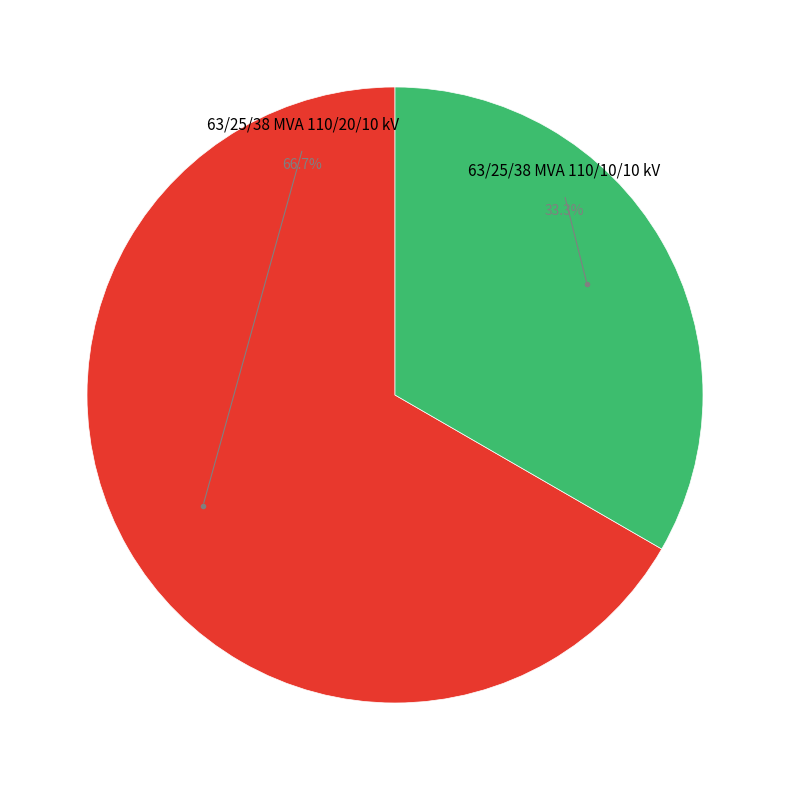

Is there any slice that represents more than half of the pie?

Yes